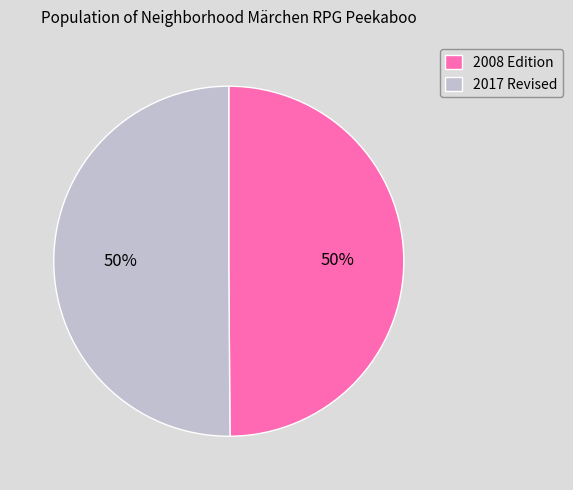

True or false: 2008 Edition accounts for 56% of the total.

False